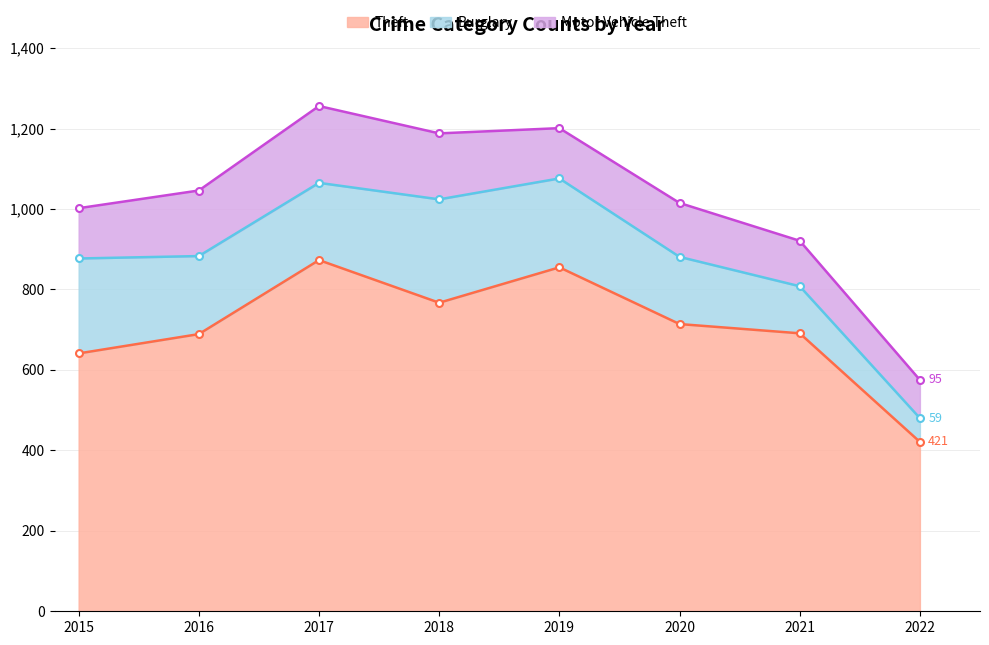

The Burglary series shows 186 at 2021. True or false?

False